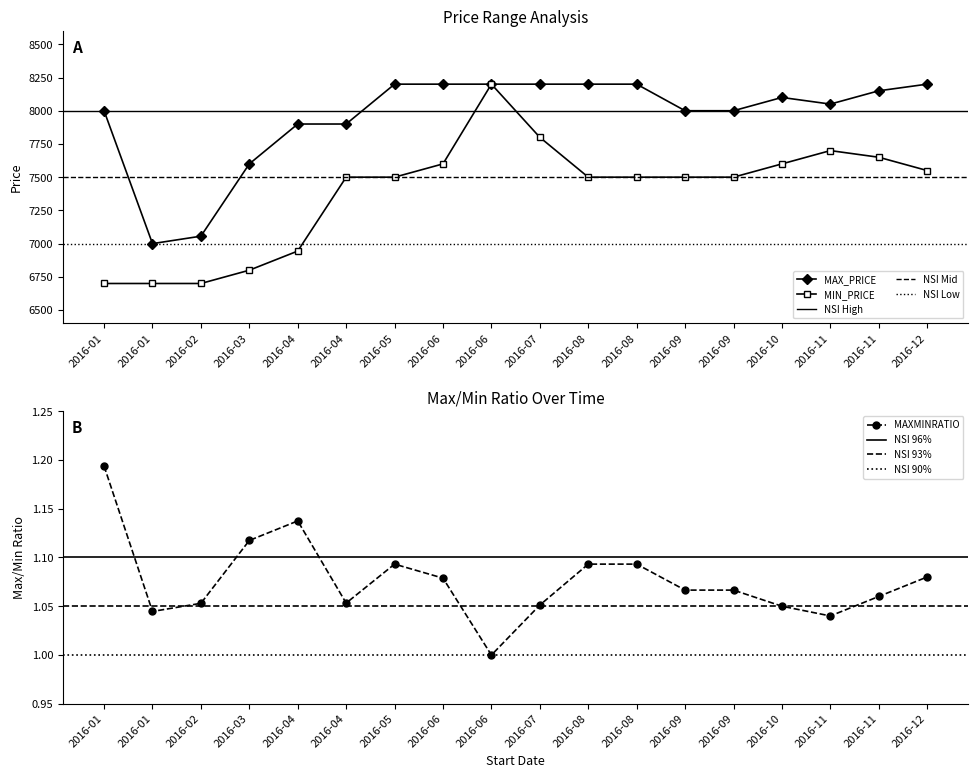

True or false: MAX_PRICE and MAXMINRATIO intersect in this chart.

False